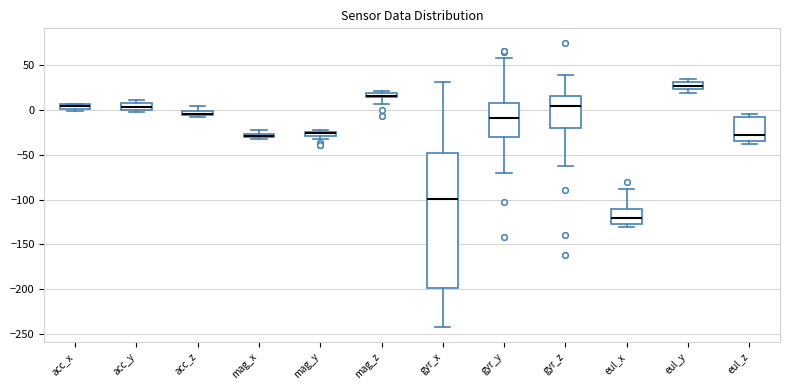

Where is the lower edge of the box for acc_x on the y-axis? The values are not printed on the chart, so give them approximately, as read against the axis.

0